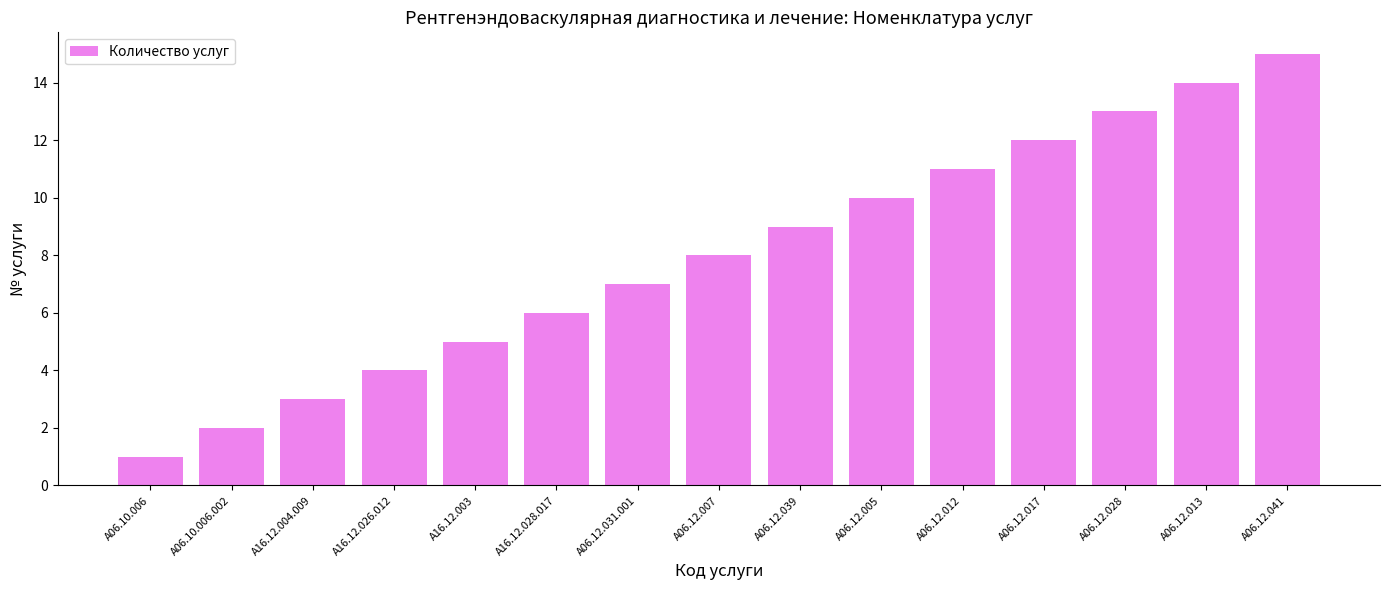

Reading right to left, extract all data points from this chart.

A06.12.041=15	A06.12.013=14	A06.12.028=13	A06.12.017=12	A06.12.012=11	A06.12.005=10	A06.12.039=9	A06.12.007=8	A06.12.031.001=7	A16.12.028.017=6	A16.12.003=5	A16.12.026.012=4	A16.12.004.009=3	A06.10.006.002=2	A06.10.006=1